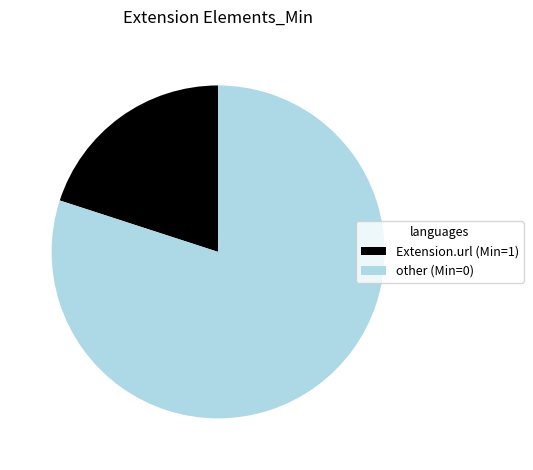

Which slice represents more than half of the pie?

other (Min=0)